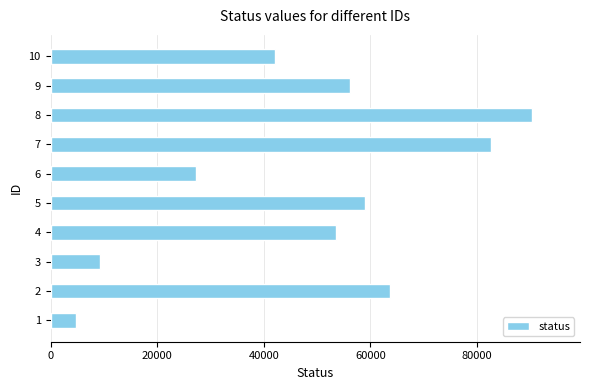

What is the maximum value shown in the chart?

90320